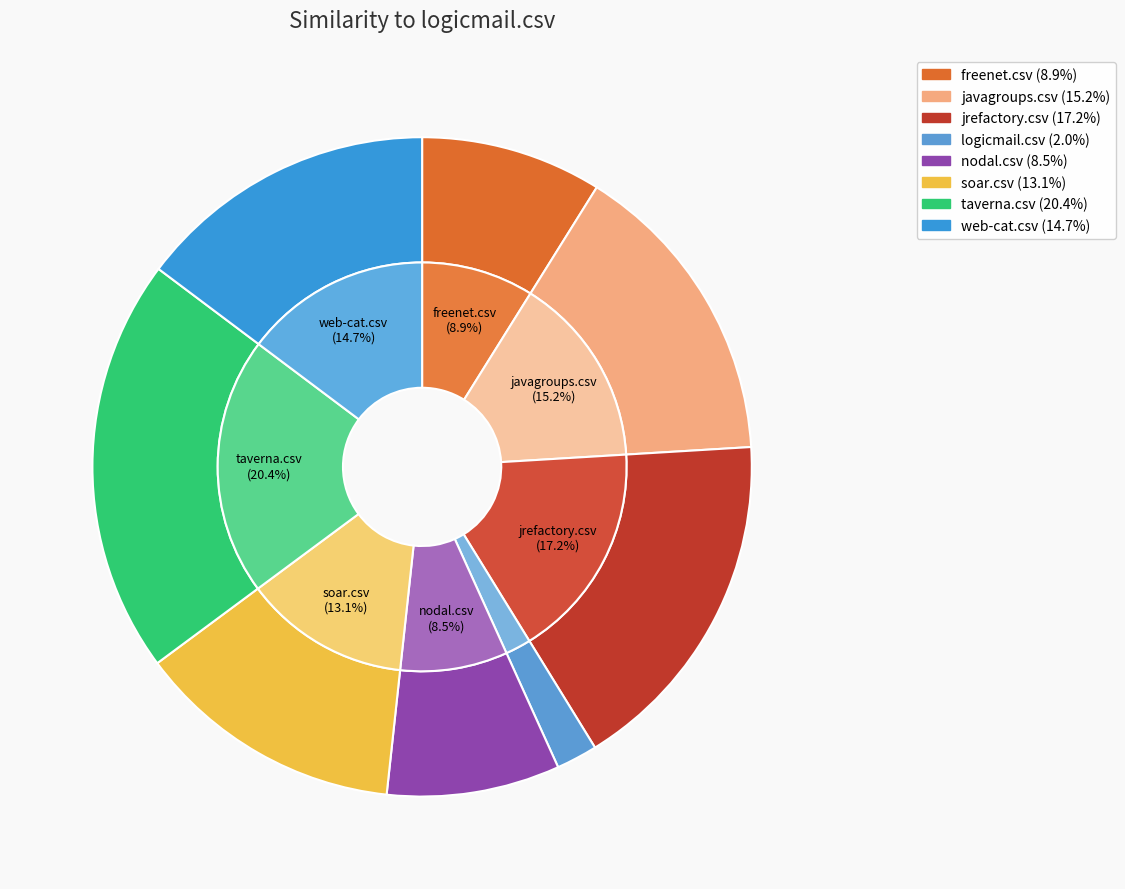

Does any single category account for the majority?

No